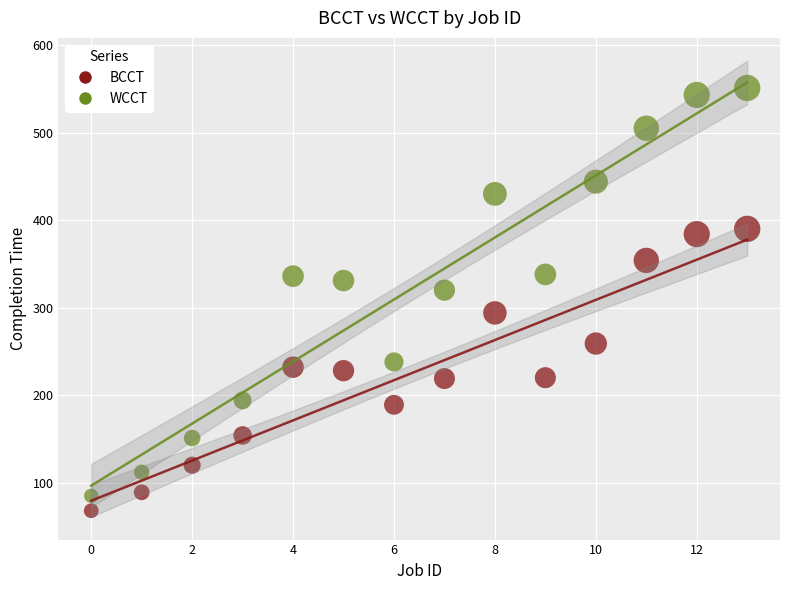

Which series has the widest spread of Y values?

WCCT